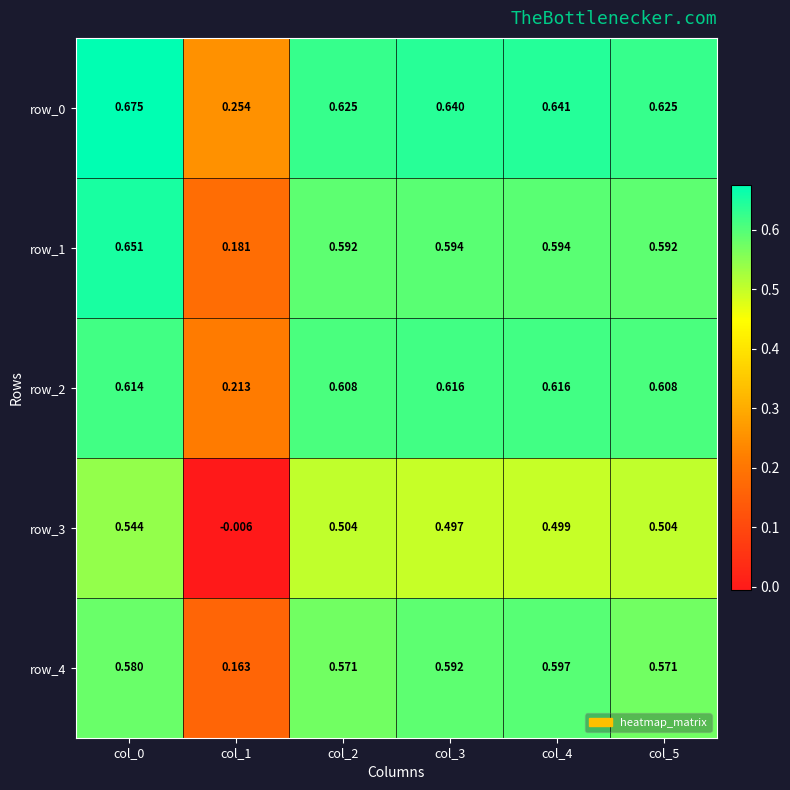

Is the value of row_3 at col_3 greater than the value of row_4 at col_1?

Yes